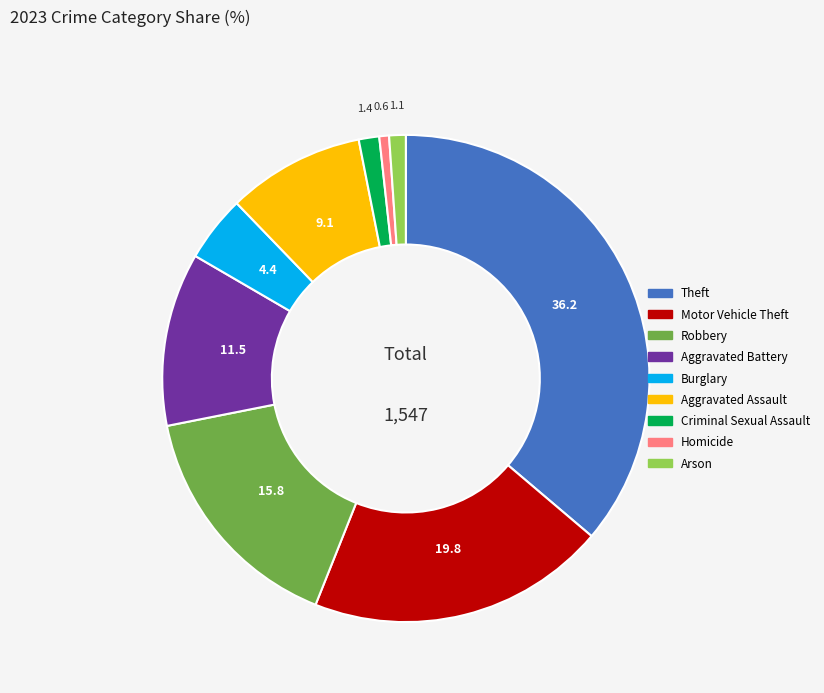

Is the sum of Homicide and Theft greater than half?

No